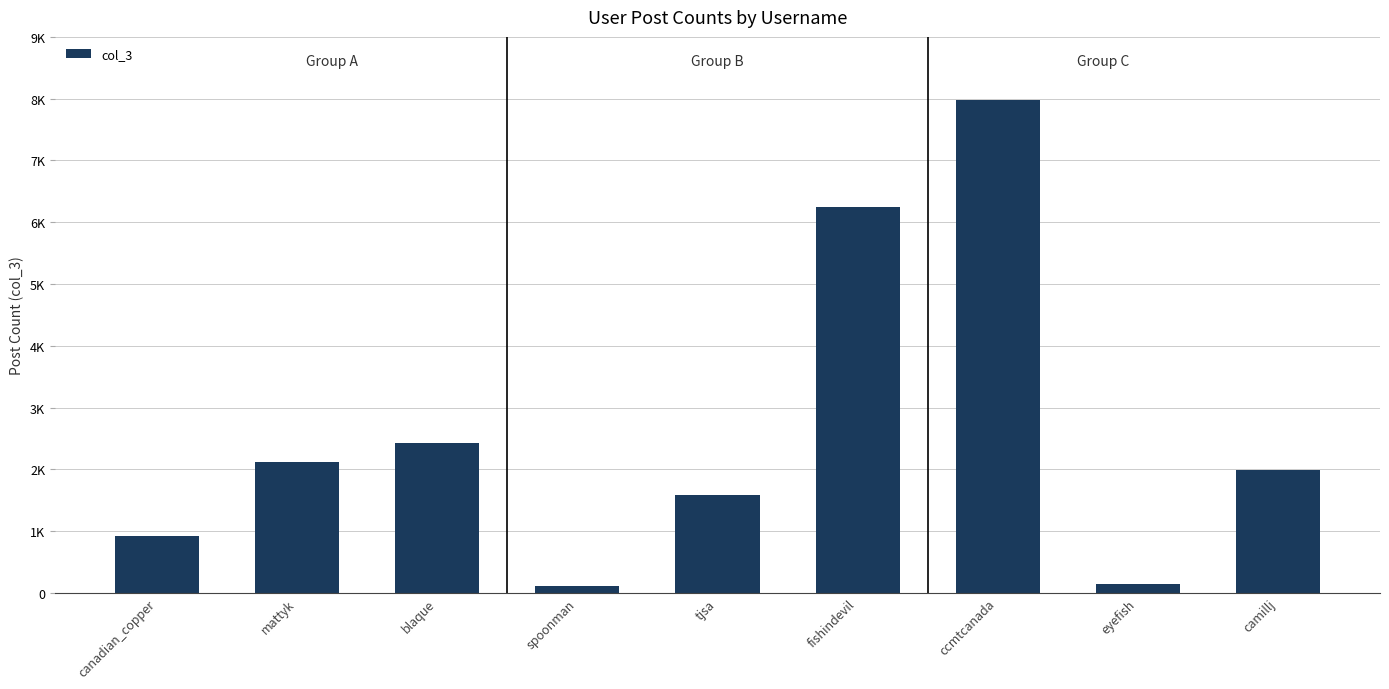

Which category has the highest value across all series?

ccmtcanada